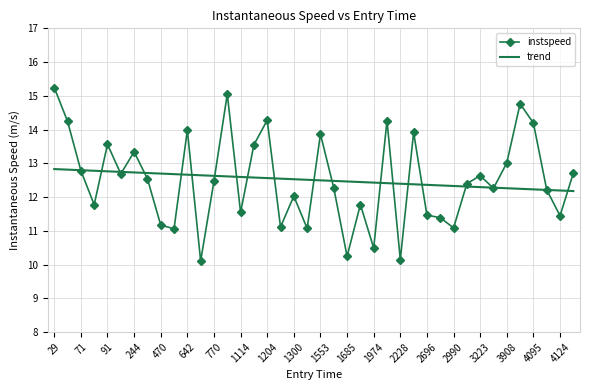

Which series has the largest range (max minus min)?

instspeed